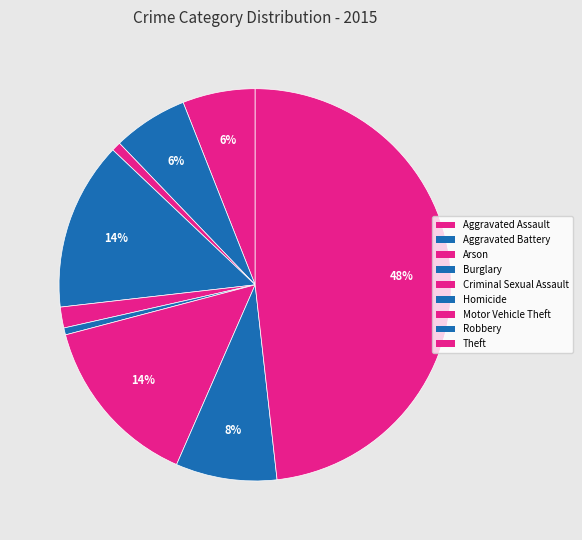

What is the largest slice in the pie chart?

Theft